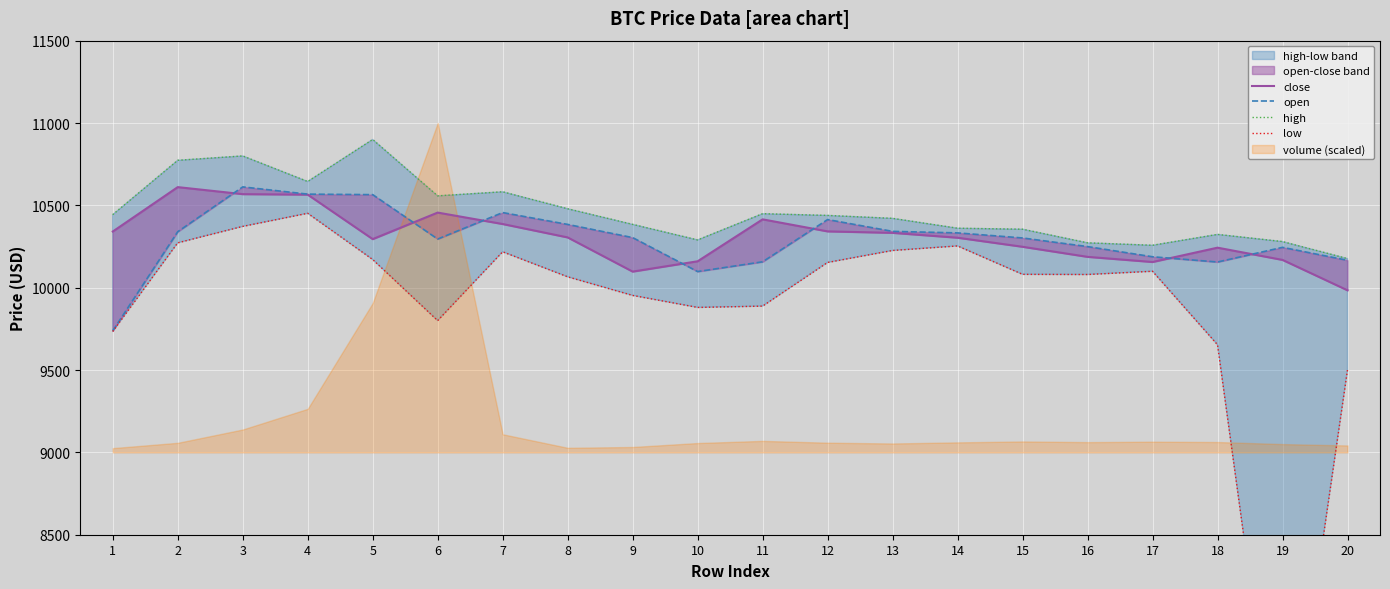

Reading right to left, extract all data points from this chart.

close: 9984.2	10168.7	10243.0	10156.0	10187.3	10248.4	10303.4	10333.0	10341.9	10415.0	10160.4	10097.7	10305.2	10386.6	10456.0	10295.0	10565.0	10568.1	10610.7	10341.1
open: 10166.3	10245.0	10156.0	10187.8	10249.6	10302.0	10332.7	10342.1	10413.8	10157.3	10098.0	10304.2	10384.3	10456.2	10295.4	10565.0	10568.1	10612.0	10340.0	9738.3
high: 10176.6	10280.0	10323.5	10257.6	10272.4	10355.1	10361.0	10421.0	10438.8	10449.4	10290.0	10384.5	10479.3	10582.4	10557.7	10900.0	10644.8	10800.0	10773.5	10443.7
low: 9500.0	6777.0	9653.5	10099.7	10080.0	10081.0	10253.4	10225.9	10153.1	9888.0	9880.0	9953.0	10065.9	10217.8	9800.0	10171.0	10451.6	10372.0	10272.3	9734.1